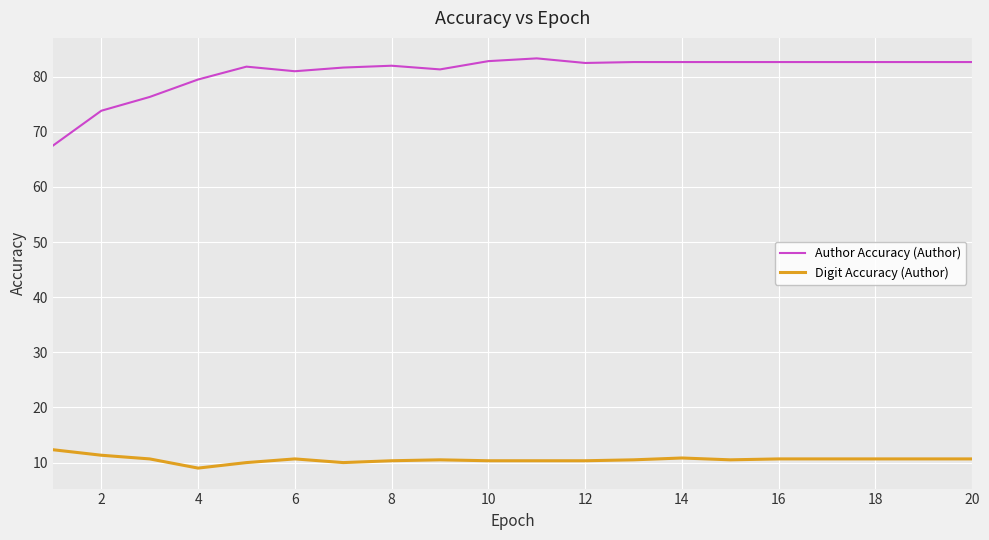

What is the difference between the maximum and second lowest values in the Author Accuracy (Author) series?

9.5